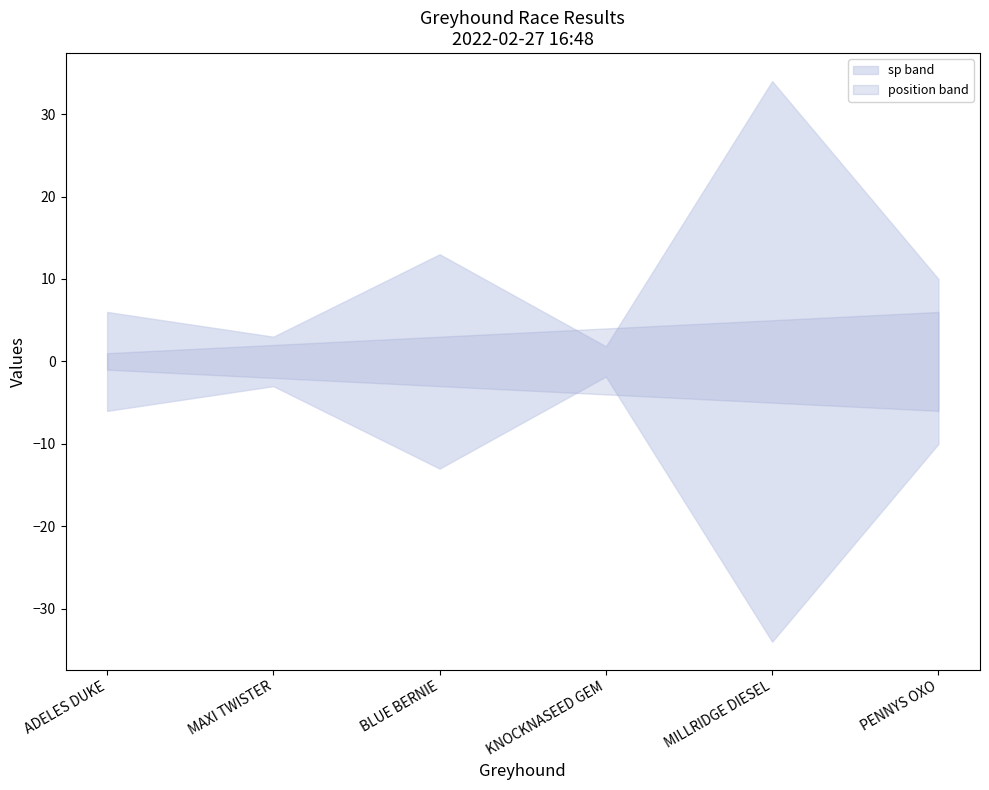

What is the difference between the maximum and second lowest values in the sp series?

31.0